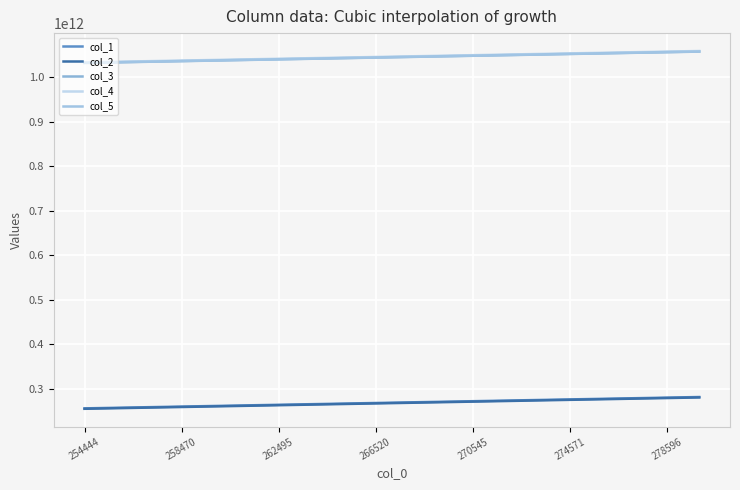

How many categories are shown in the chart?

20